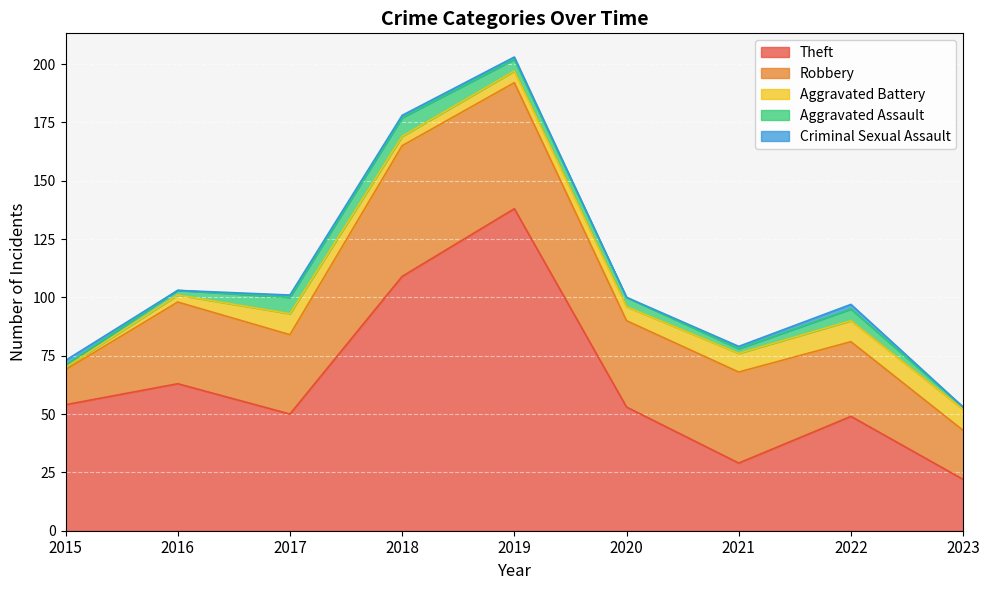

What is the value of the Aggravated Assault point at the 9th from the left?

1